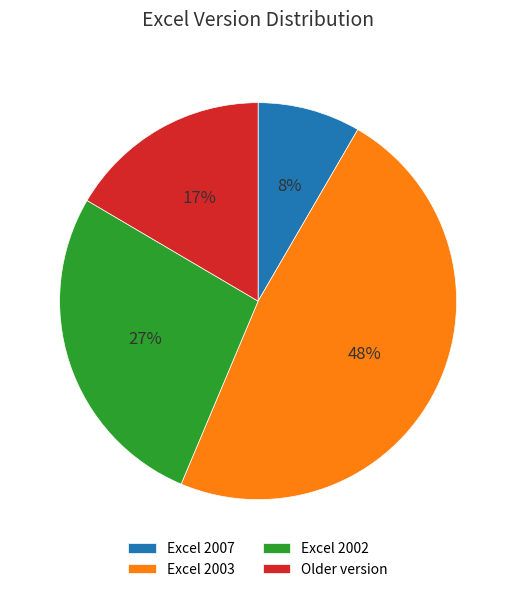

To the nearest percent, what percentage of the pie is Excel 2002?

27%